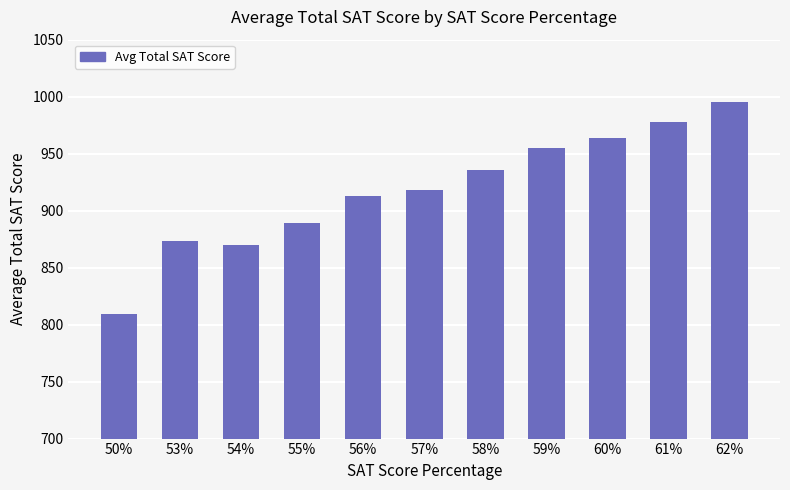

How many values are below 917?

5